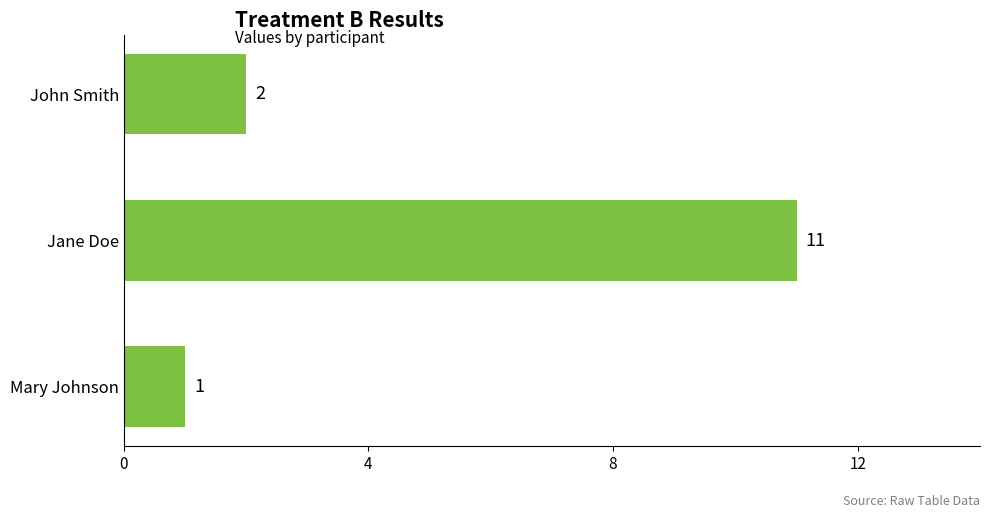

Reading bottom to top, extract all data points from this chart.

Mary Johnson=1	Jane Doe=11	John Smith=2